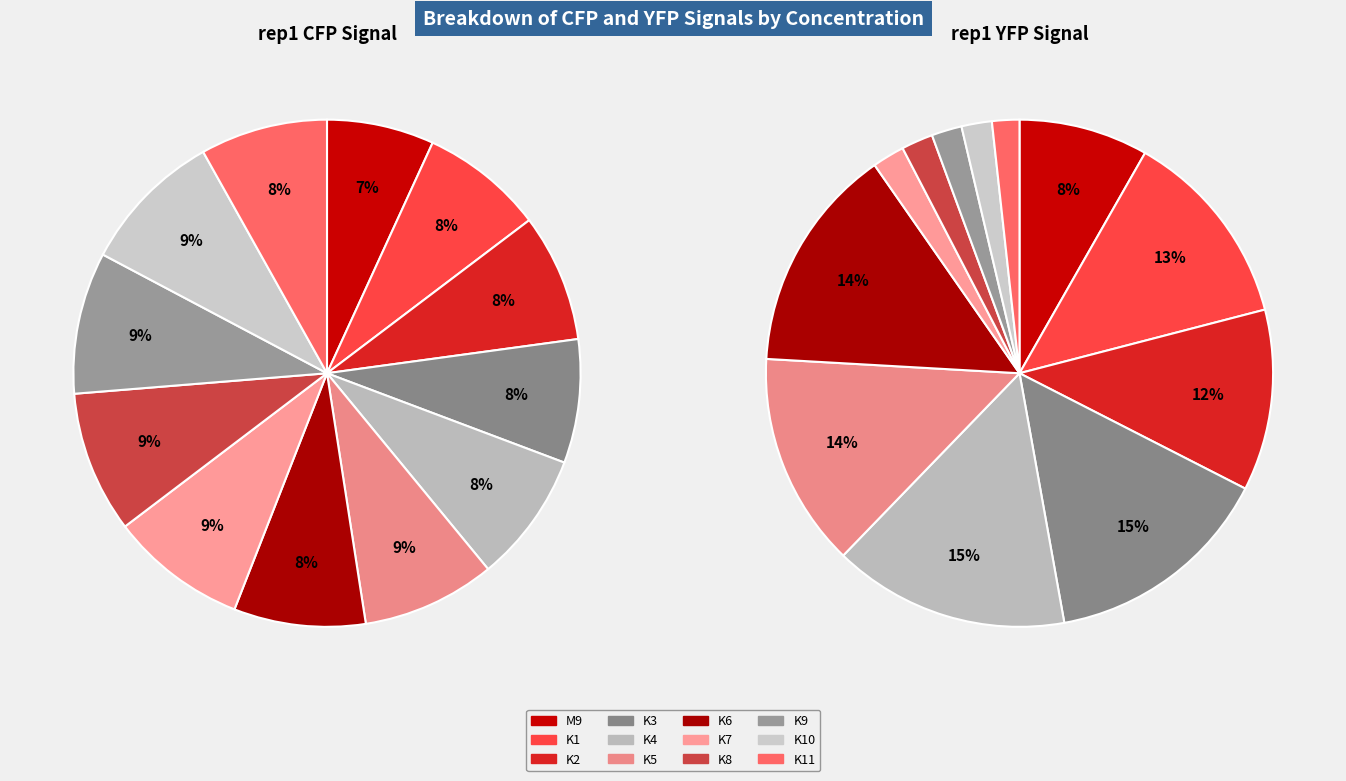

Which slice is the smallest?

M9